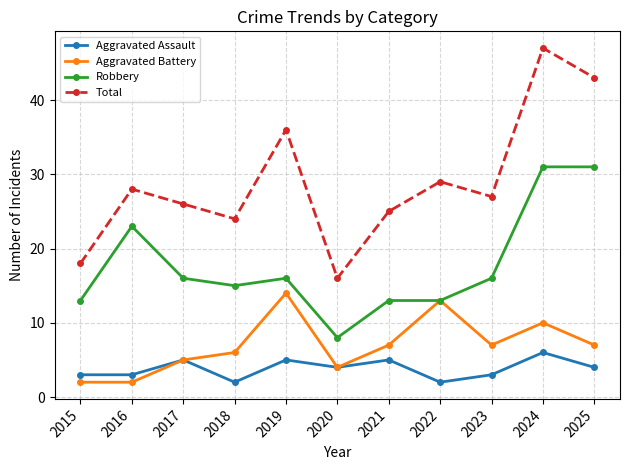

True or false: Total has a value of 47 at 2024.

True